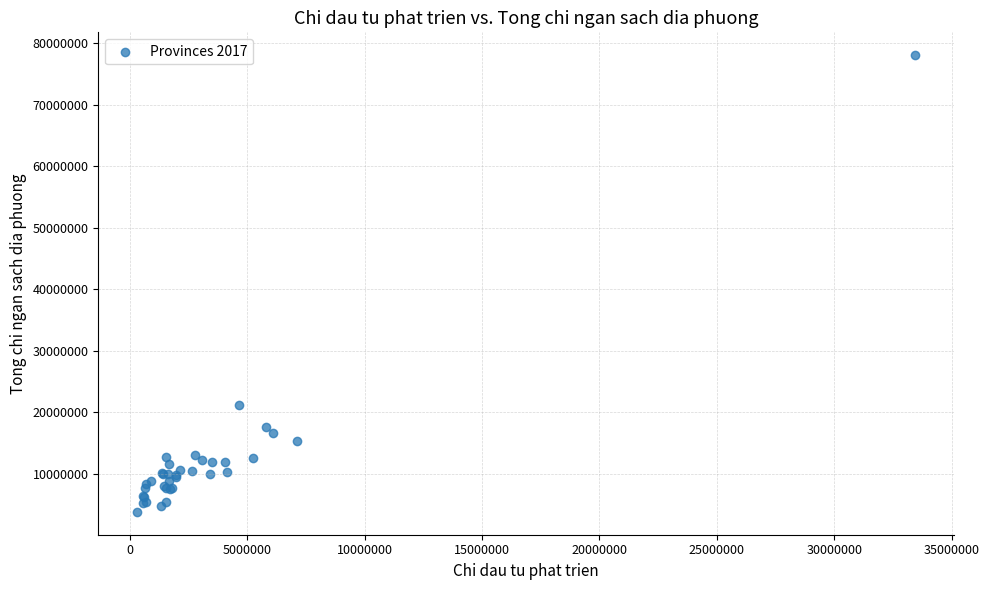

What Y value in the scatter plot is closest to 40900327?

21166600